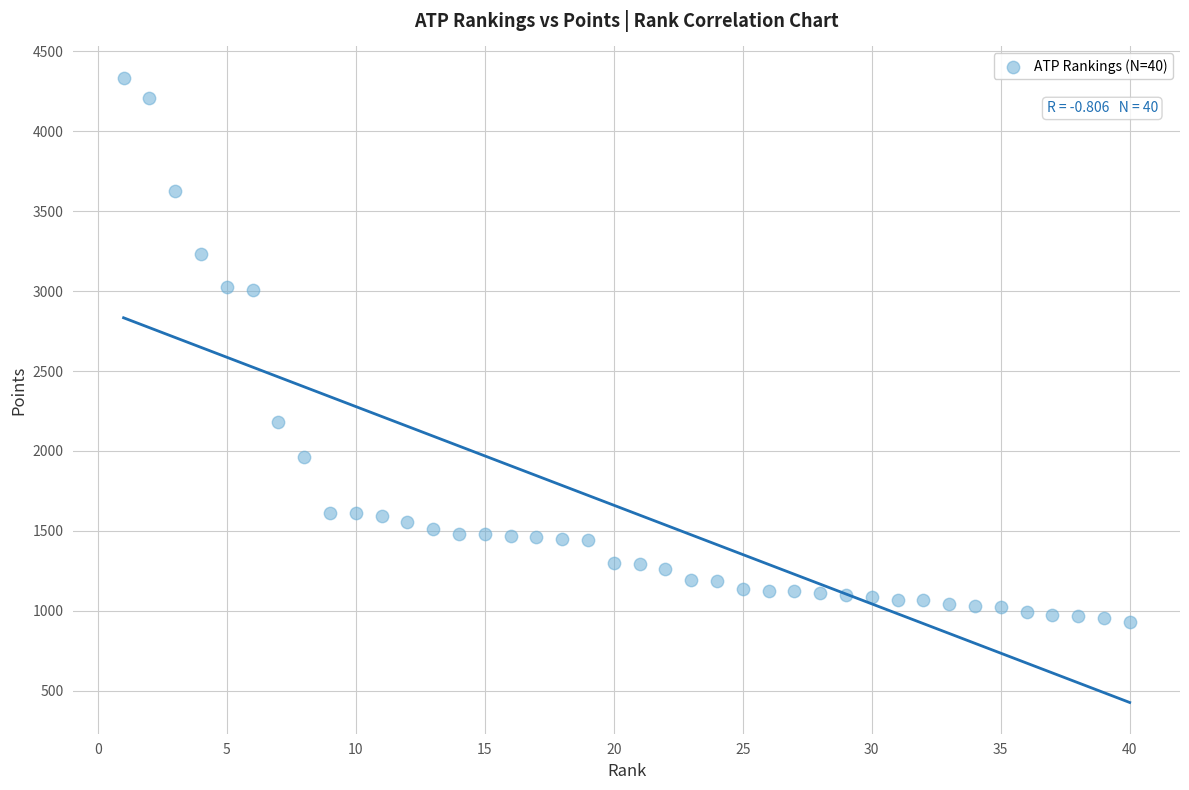

What is the range of X values (max minus min)?

39